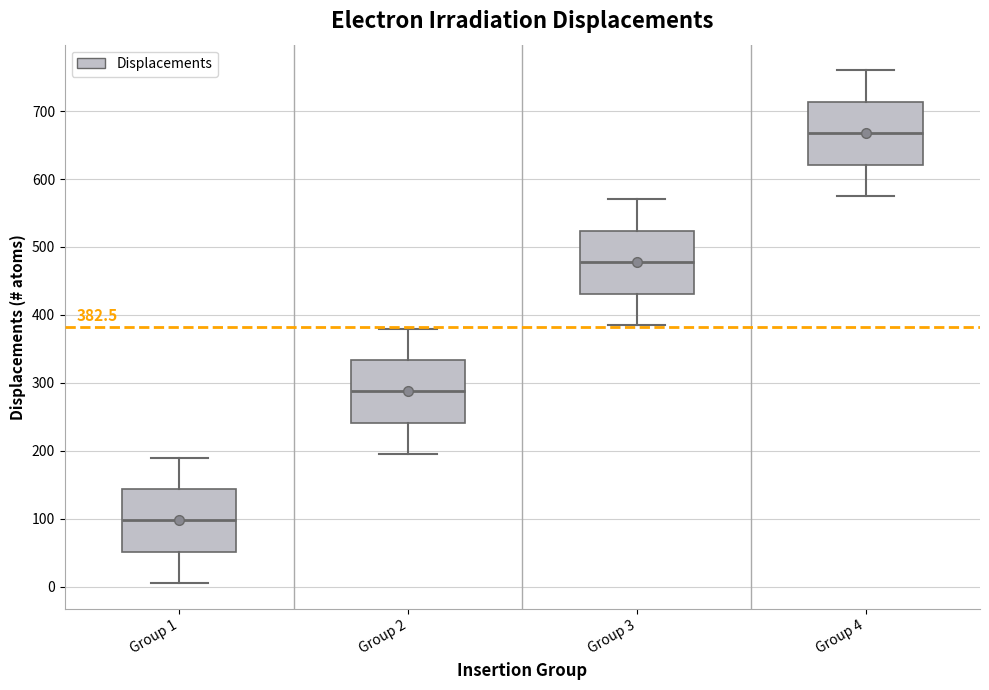

Which box has the highest median line?

Group 4